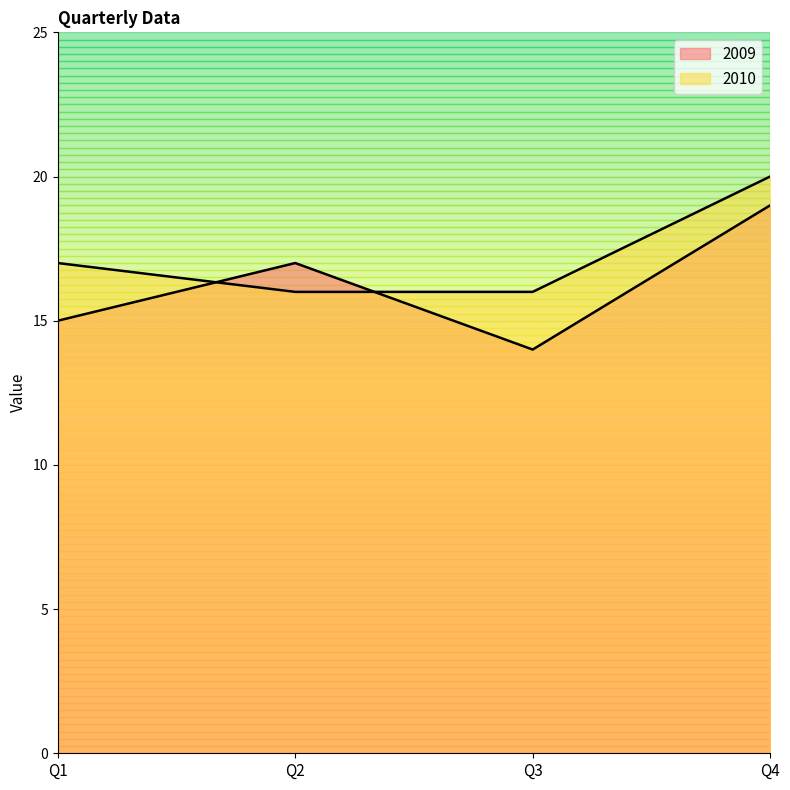

In 2009, how many points are lower than both neighbors (excluding endpoints)?

1